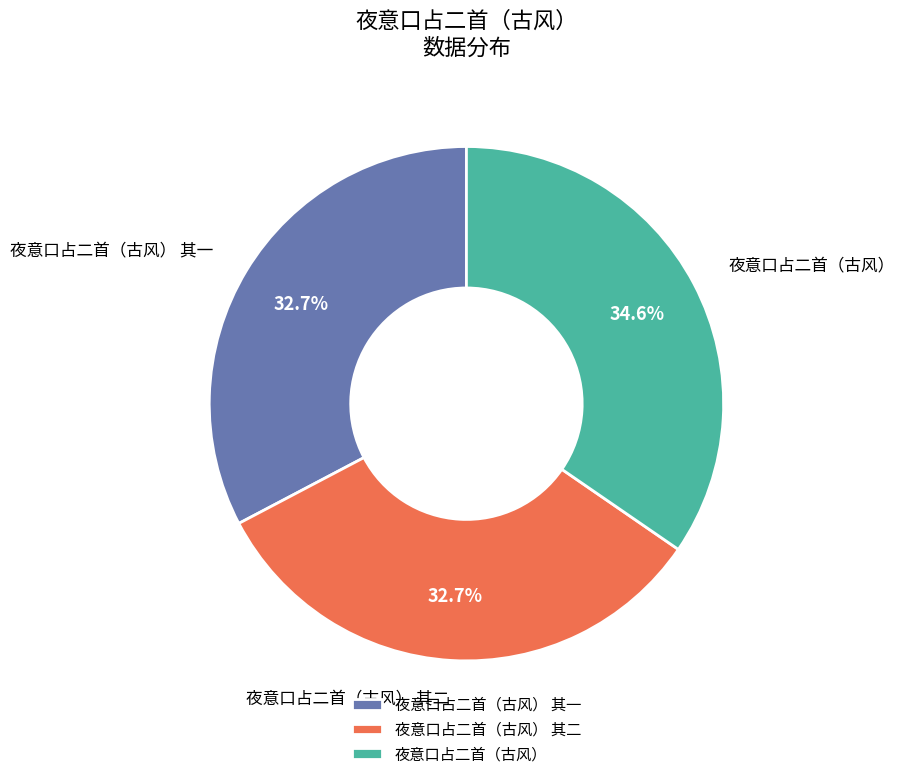

What portion of the pie excludes 夜意口占二首（古风）?

65.4%